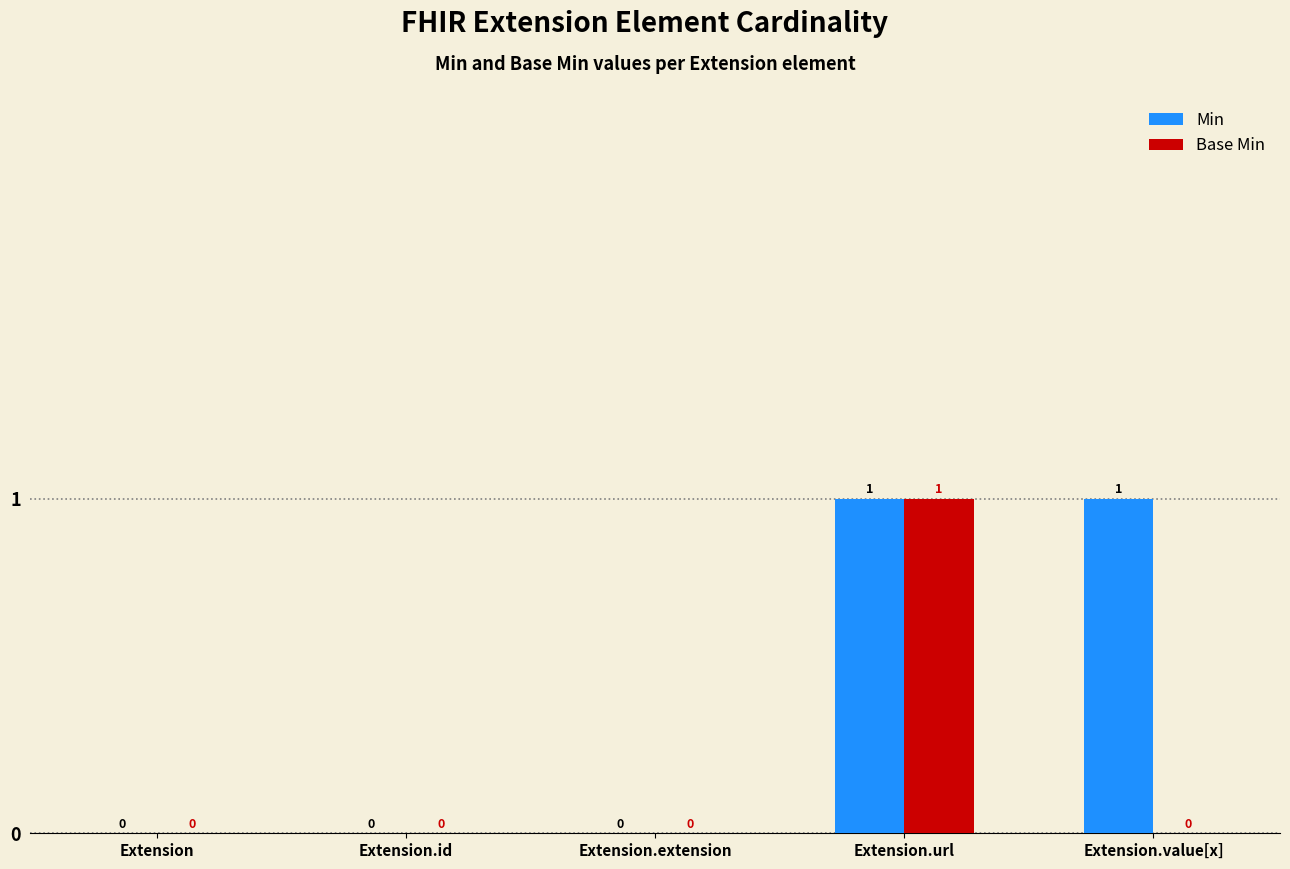

Between Extension.url and Extension.value[x], which series saw the biggest shift?

Base Min